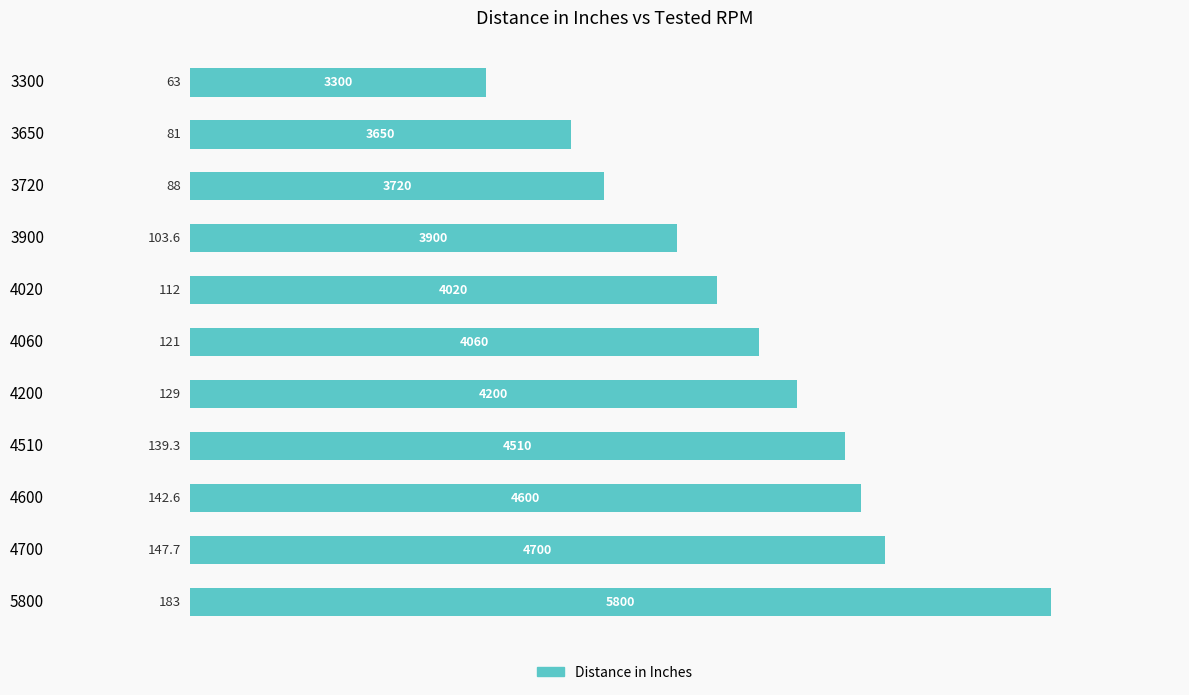

List the labels in order of value, largest first.

5800, 4700, 4600, 4510, 4200, 4060, 4020, 3900, 3720, 3650, 3300